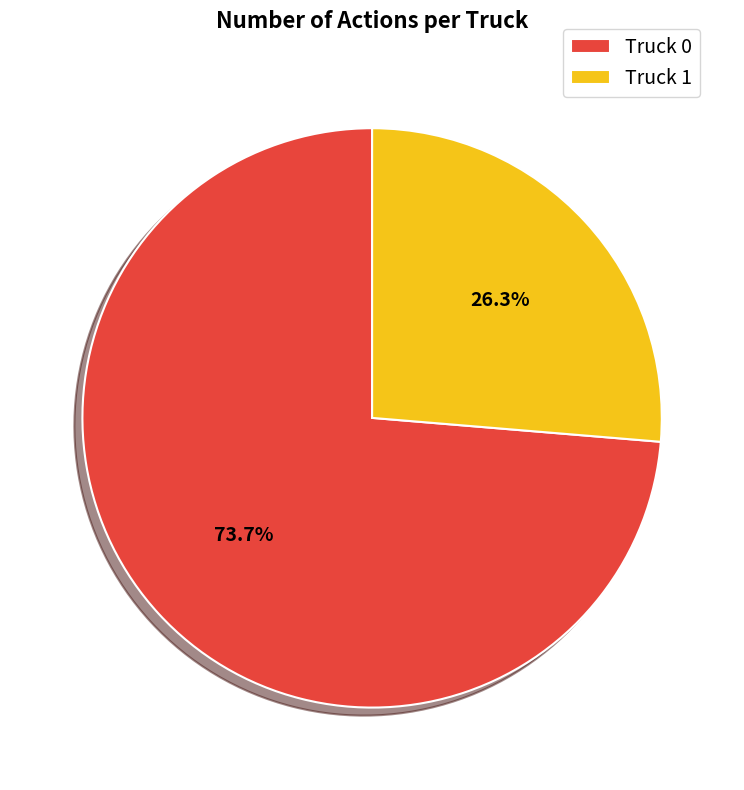

Is Truck 1 the majority of the pie?

No